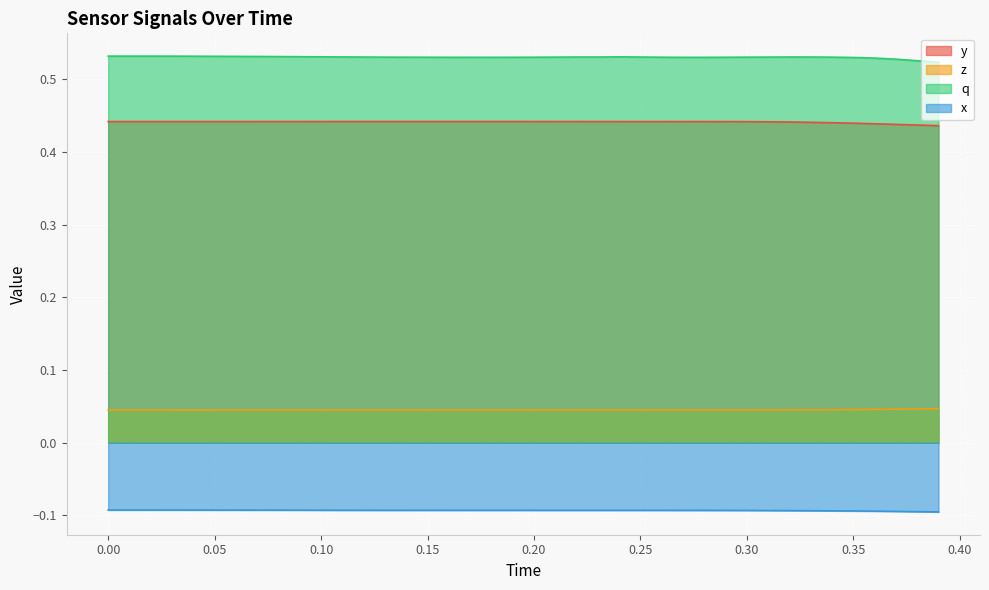

True or false: x and y cross at least once.

False